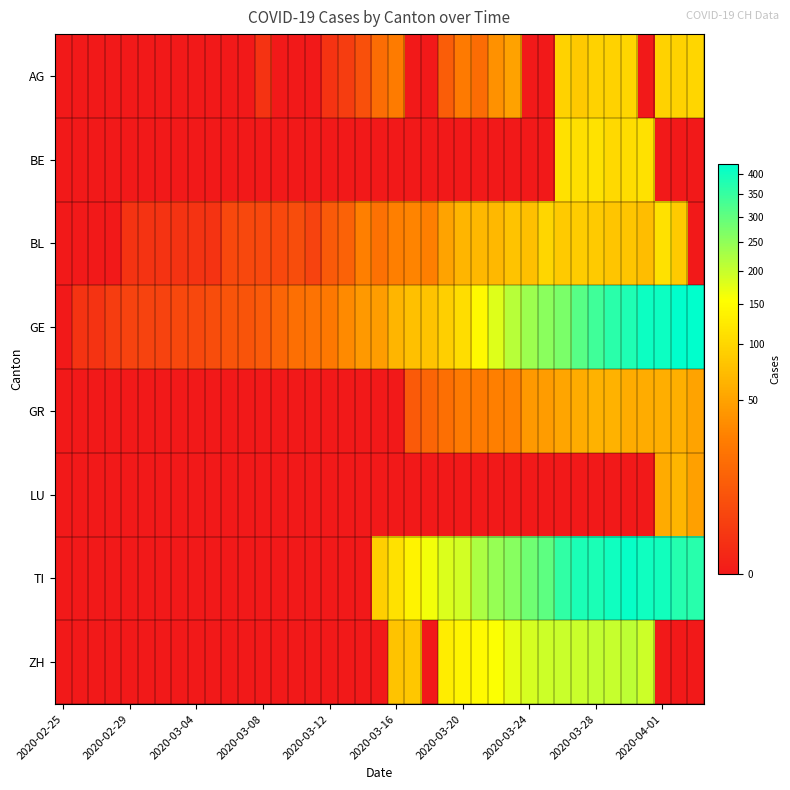

Reading left to right, list all the values displayed in this chart.

AG: 0	0	0	0	0	0	0	0	0	0	0	0	1	0	0	0	1	2	6	17	25	0	0	10	24	16	38	50	0	0	94	85	94	94	100	0	94	94	100
BE: 0	0	0	0	0	0	0	0	0	0	0	0	0	0	0	0	0	0	0	0	0	0	0	0	0	0	0	0	0	0	112	111	115	104	109	113	0	0	0
BL: 0	0	0	0	1	1	1	1	1	1	4	4	4	4	5	3	9	12	27	19	27	30	27	51	66	68	68	79	75	99	86	88	86	81	82	73	112	86	0
GE: 0	1	1	2	3	3	3	4	4	5	7	7	9	13	18	20	23	33	43	46	66	75	78	92	109	145	179	214	238	258	272	313	339	365	382	405	406	424	424
GR: 0	0	0	0	0	0	0	0	0	0	0	0	0	0	0	0	0	0	0	0	0	9	13	18	24	24	27	29	43	45	52	58	63	63	58	58	59	60	51
LU: 0	0	0	0	0	0	0	0	0	0	0	0	0	0	0	0	0	0	0	0	0	0	0	0	0	0	0	0	0	0	0	0	0	0	0	0	57	66	49
TI: 0	0	0	0	0	0	0	0	0	0	0	0	0	0	0	0	0	0	0	92	112	137	163	182	190	224	246	261	285	306	358	386	385	402	415	401	396	374	370
ZH: 0	0	0	0	0	0	0	0	0	0	0	0	0	0	0	0	0	0	0	0	78	83	0	127	138	146	156	171	187	194	197	196	203	200	207	194	0	0	0